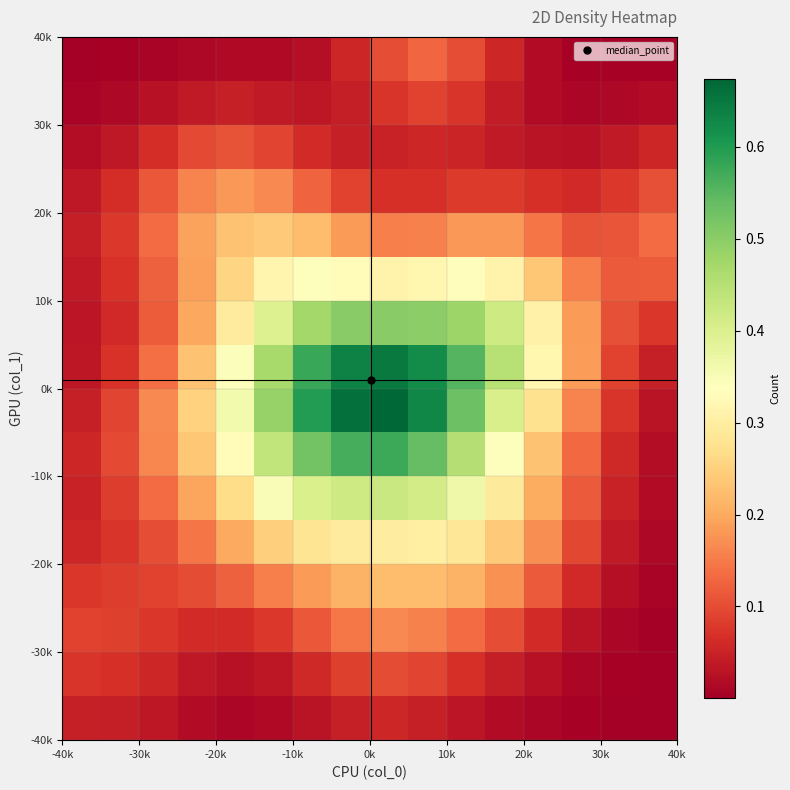

How many distinct data groups are displayed?

16